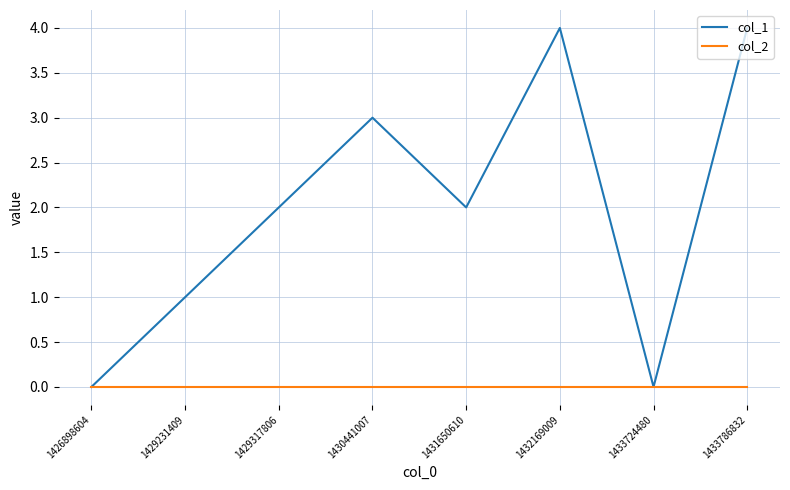

Rank the series by their maximum value, from lowest to highest.

col_2, col_1